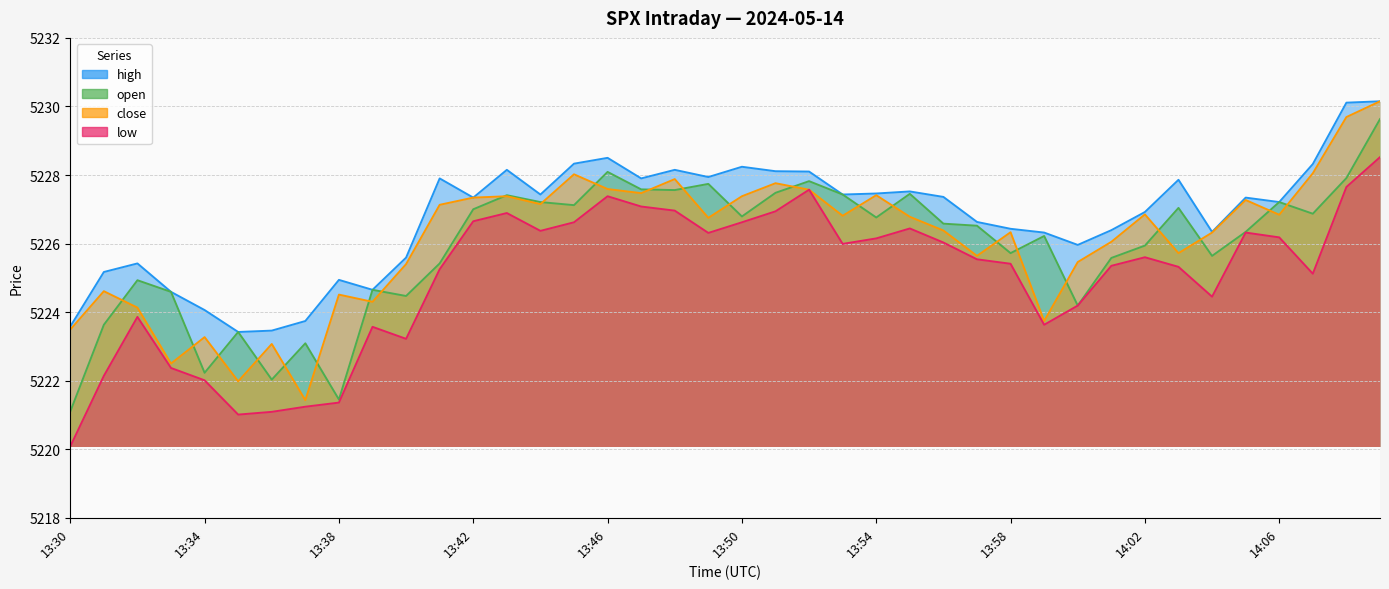

Reading left to right, transcribe all the data shown in this chart.

open: 5221.1	5223.6	5224.9	5224.6	5222.2	5223.4	5222.0	5223.1	5221.4	5224.6	5224.5	5225.4	5227.0	5227.4	5227.2	5227.1	5228.1	5227.6	5227.6	5227.7	5226.8	5227.5	5227.8	5227.4	5226.8	5227.4	5226.6	5226.5	5225.7	5226.2	5224.2	5225.6	5225.9	5227.0	5225.6	5226.3	5227.2	5226.9	5227.9	5229.6
high: 5223.6	5225.2	5225.4	5224.6	5224.1	5223.4	5223.5	5223.7	5224.9	5224.6	5225.6	5227.9	5227.3	5228.1	5227.4	5228.3	5228.5	5227.9	5228.1	5227.9	5228.2	5228.1	5228.1	5227.4	5227.5	5227.5	5227.4	5226.6	5226.4	5226.3	5226.0	5226.4	5226.9	5227.9	5226.3	5227.3	5227.2	5228.3	5230.1	5230.1
low: 5220.1	5222.1	5223.9	5222.4	5222.0	5221.0	5221.1	5221.2	5221.4	5223.6	5223.2	5225.2	5226.6	5226.9	5226.4	5226.6	5227.4	5227.1	5227.0	5226.3	5226.6	5226.9	5227.6	5226.0	5226.1	5226.4	5226.0	5225.5	5225.4	5223.6	5224.2	5225.4	5225.6	5225.3	5224.4	5226.3	5226.2	5225.1	5227.6	5228.5
close: 5223.5	5224.6	5224.1	5222.5	5223.3	5222.0	5223.1	5221.4	5224.5	5224.3	5225.4	5227.1	5227.3	5227.4	5227.1	5228.0	5227.6	5227.5	5227.9	5226.8	5227.4	5227.8	5227.6	5226.8	5227.4	5226.8	5226.4	5225.6	5226.3	5223.7	5225.5	5226.1	5226.9	5225.7	5226.3	5227.3	5226.8	5228.1	5229.7	5230.1